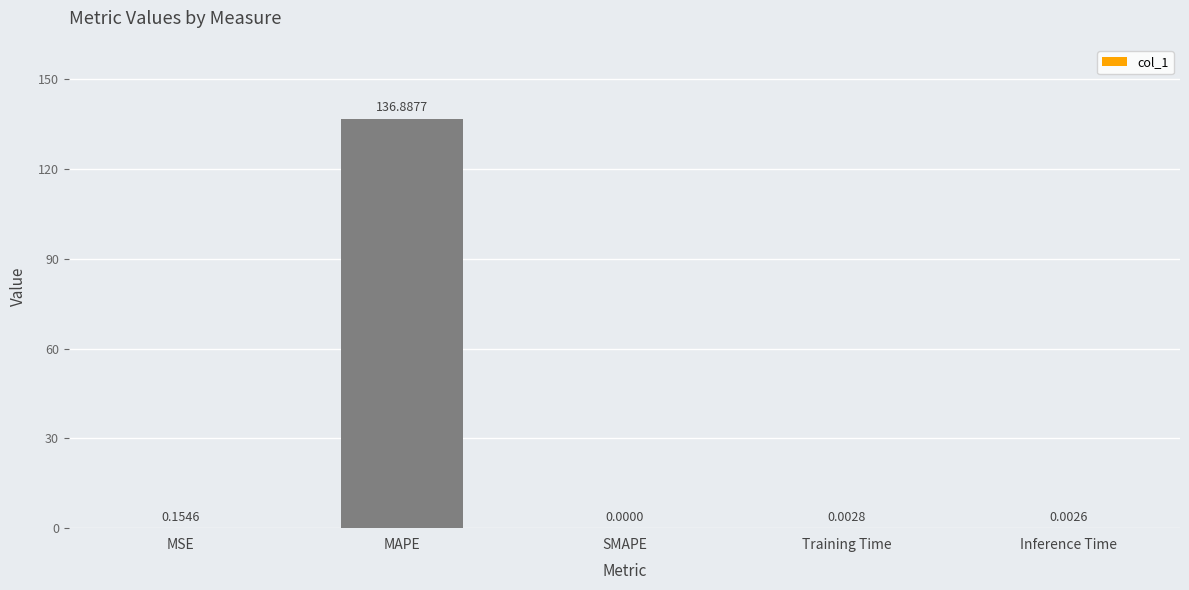

Which category has the highest value across all series?

MAPE